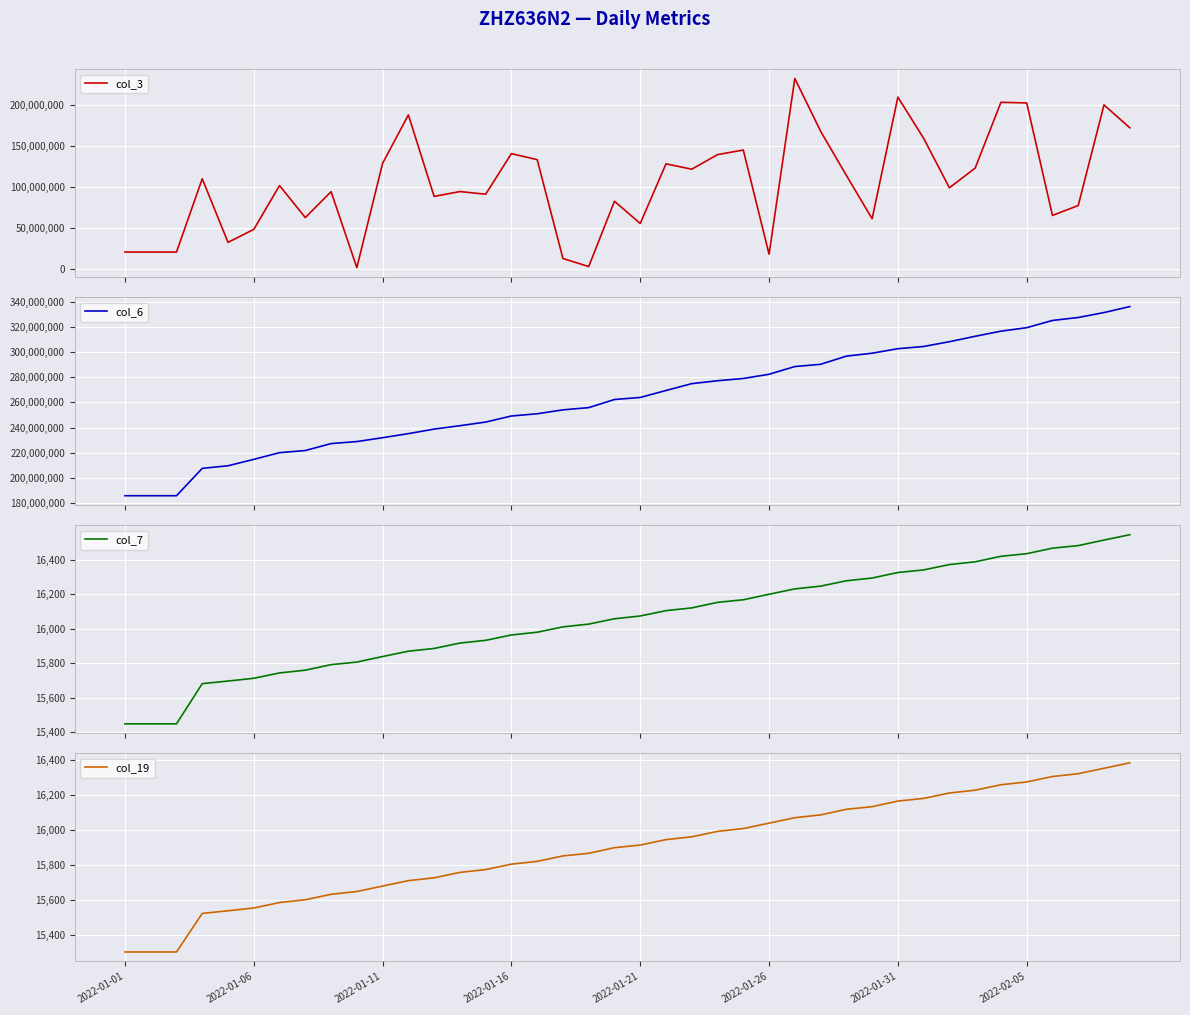

What is the difference between the highest and lowest values at 31?

304544895